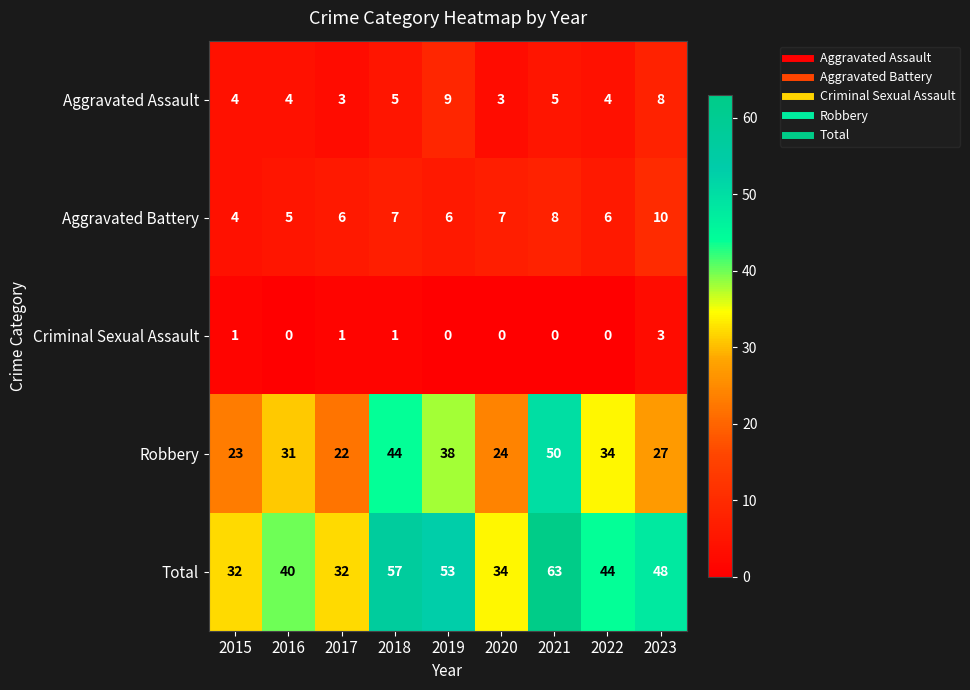

At which category is the sum across all series the highest?

2021